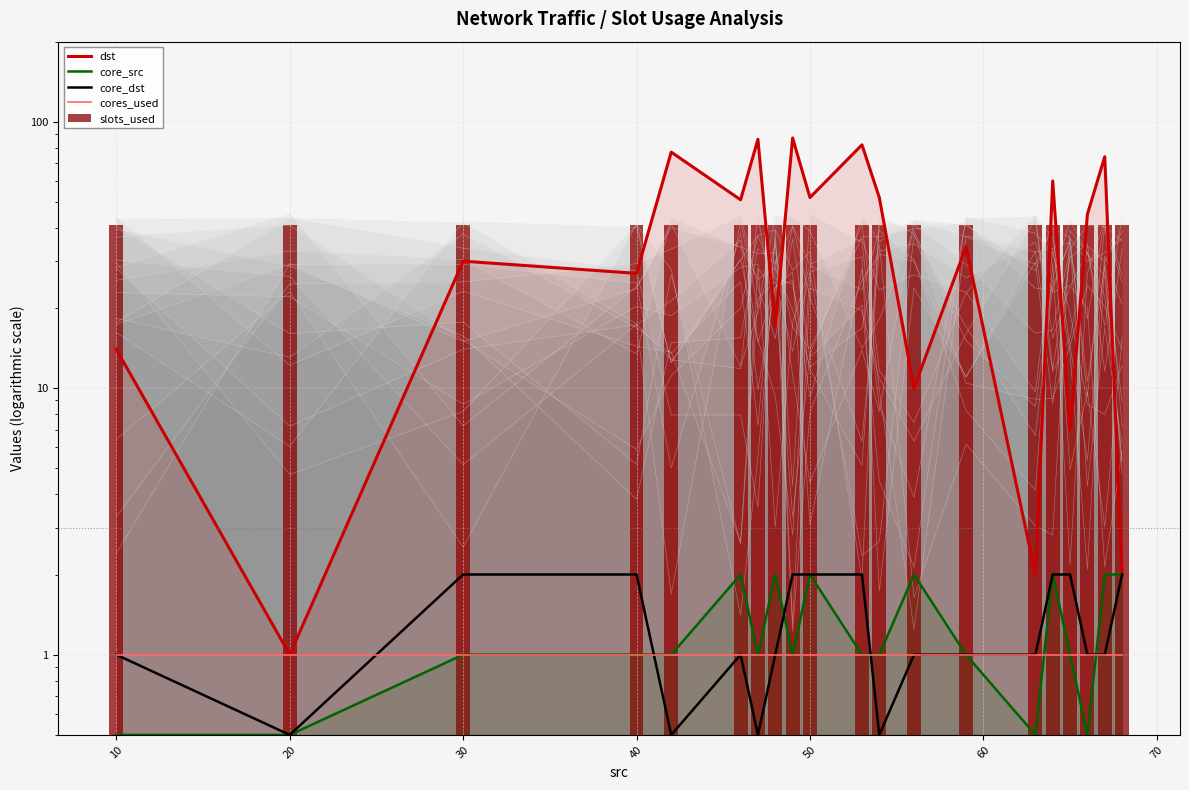

Is it true that dst equals 90.9 at 11?

False